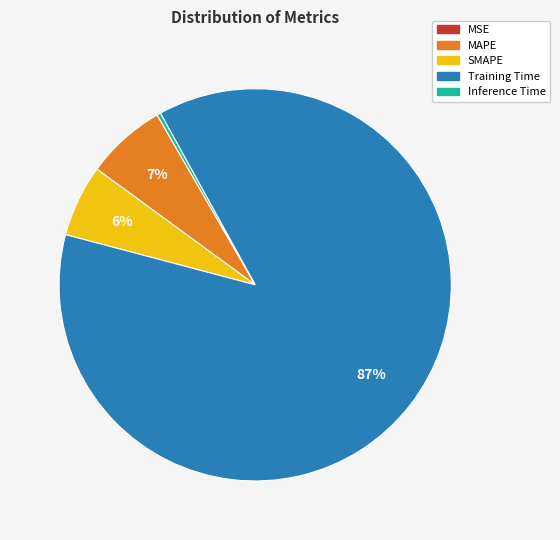

Which category accounts for the majority?

Training Time